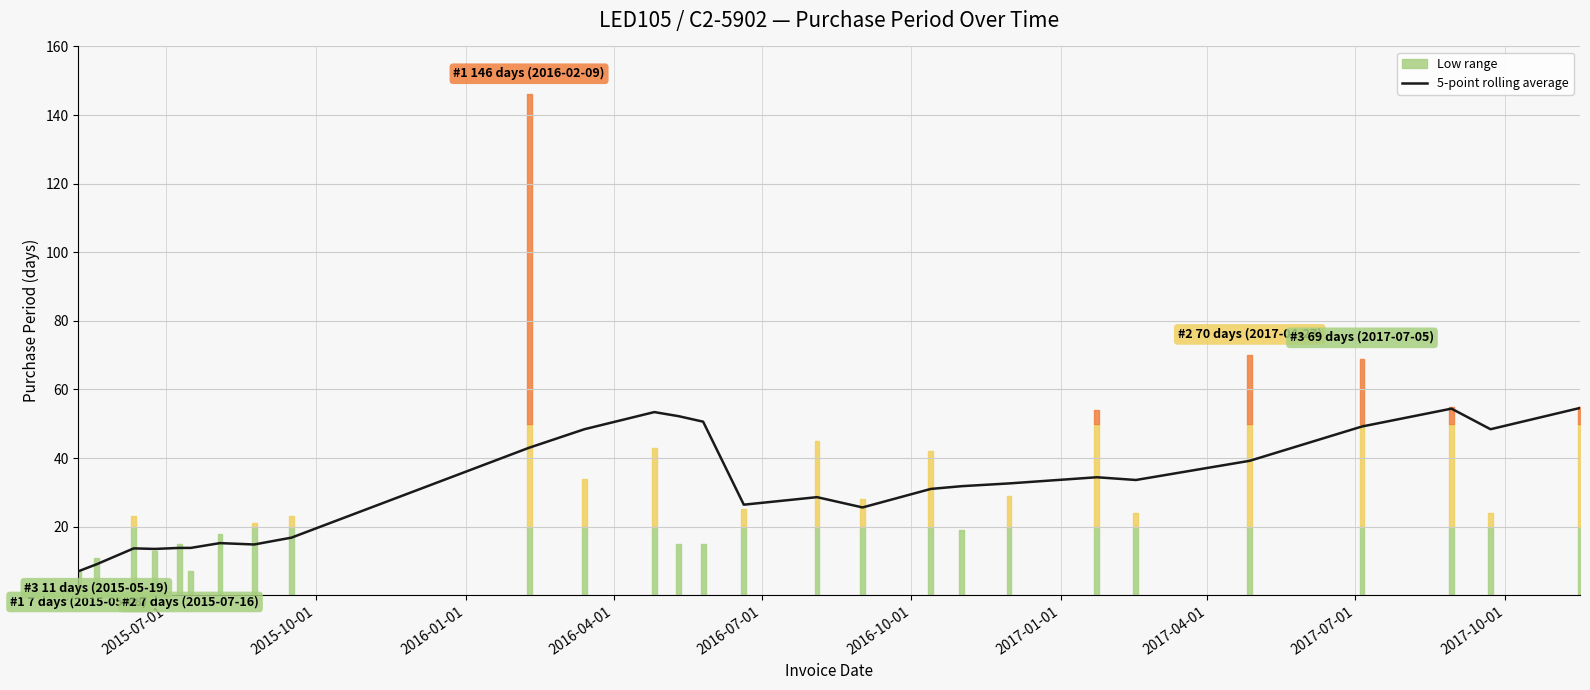

Is this an area chart (filled region under the line)?

No